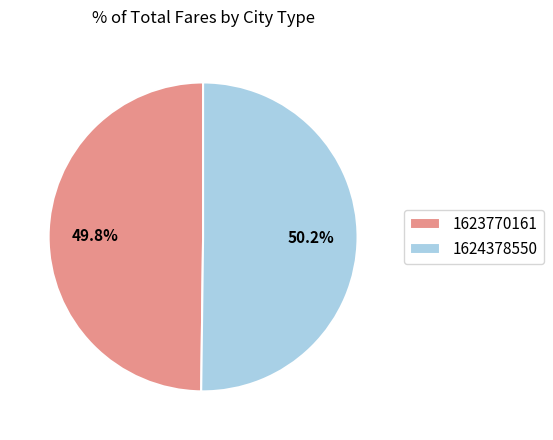

Approximately how many times larger is the value at 1623770161 compared to 1624378550?

1.0